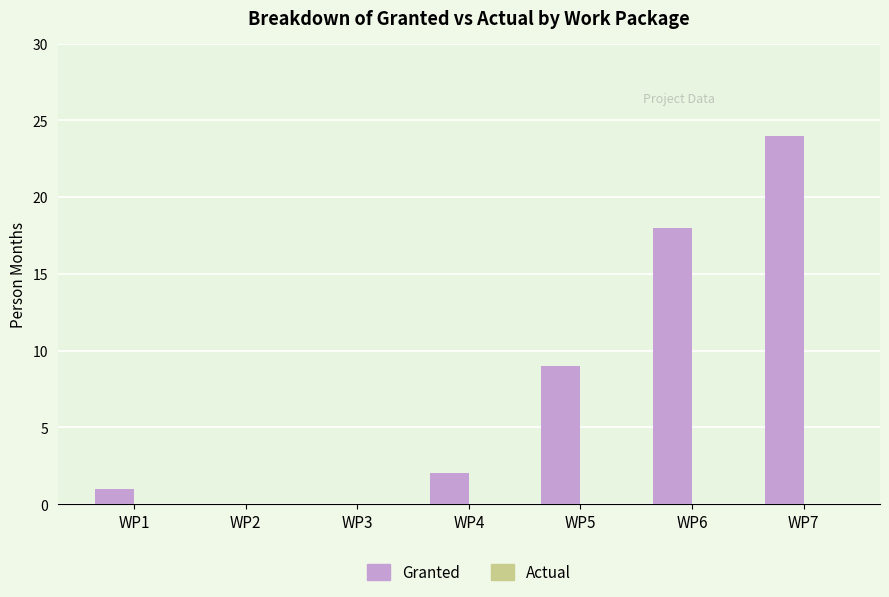

What is the sum of all values?

54